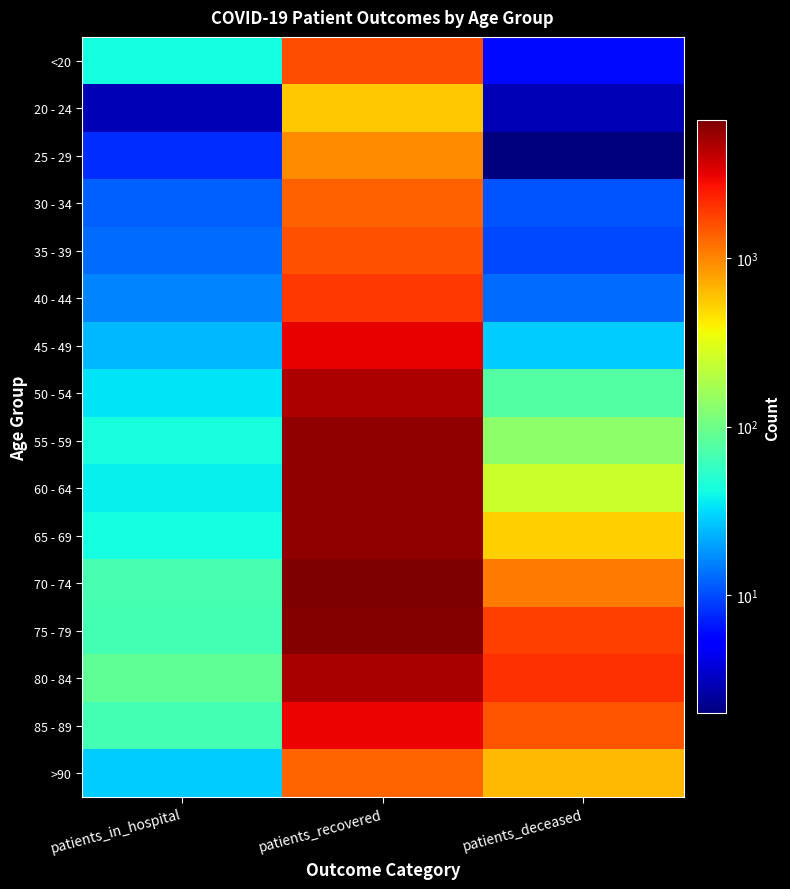

Between patients_recovered and patients_deceased, which is larger?

patients_recovered